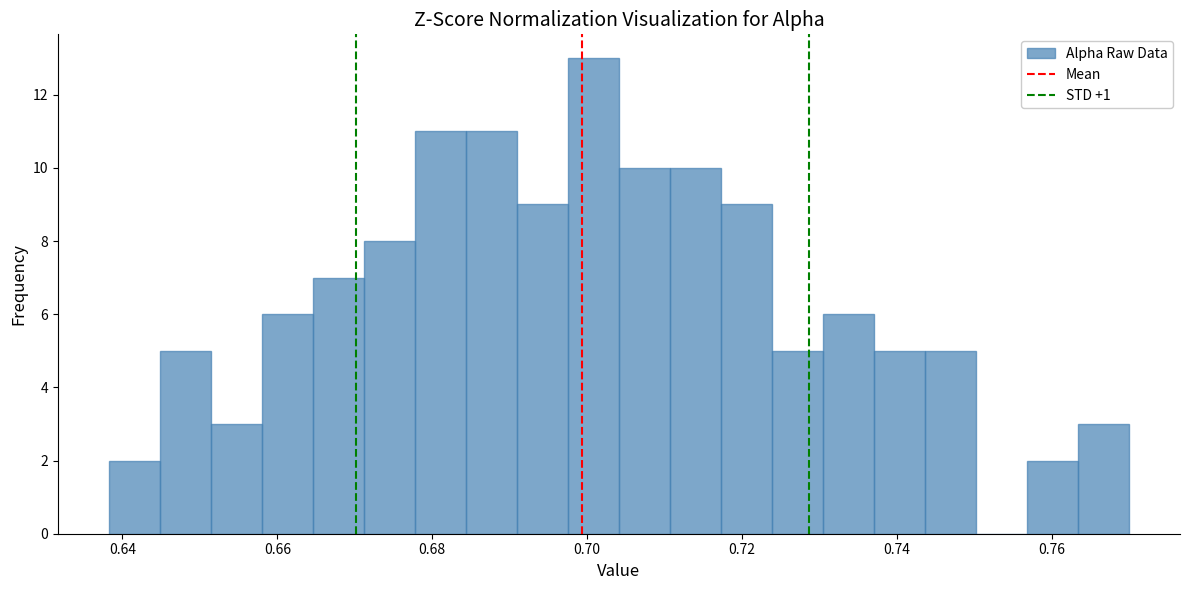

Around what value on the x-axis is the tallest bar? Give the approximate position of its centre, as read against the axis.

0.700